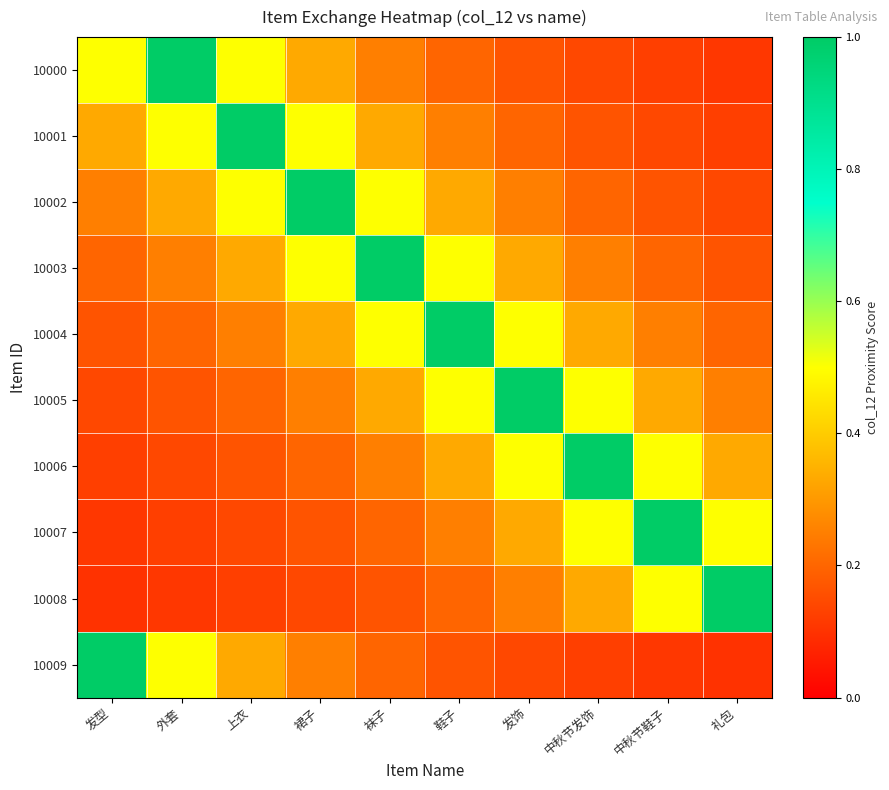

At which category is the sum across all series the highest?

袜子